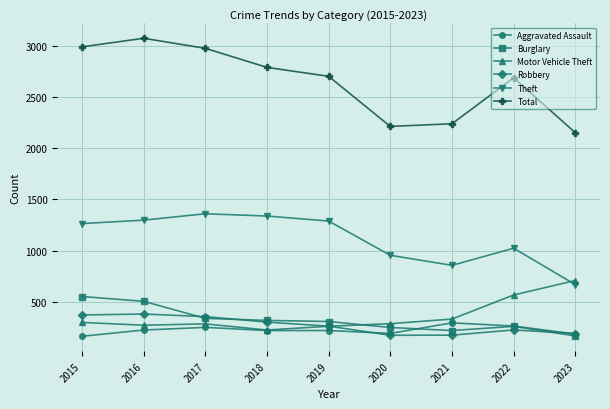

Which series has the largest range (max minus min)?

Total